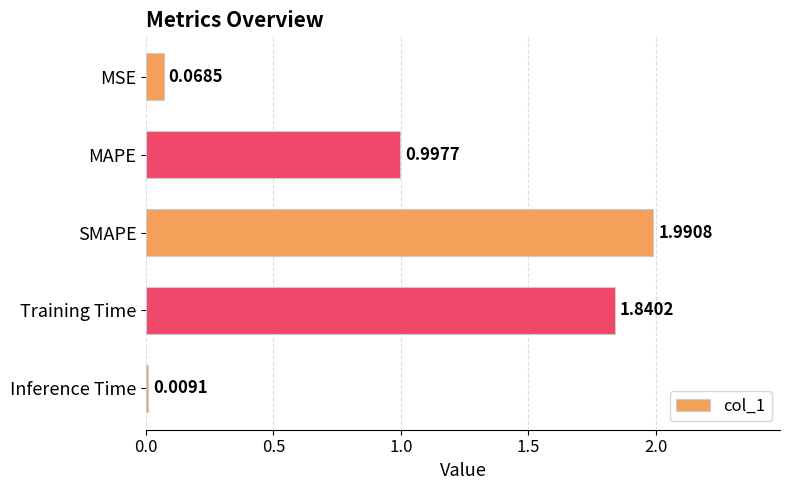

At which label is the value closest to 0?

Inference Time